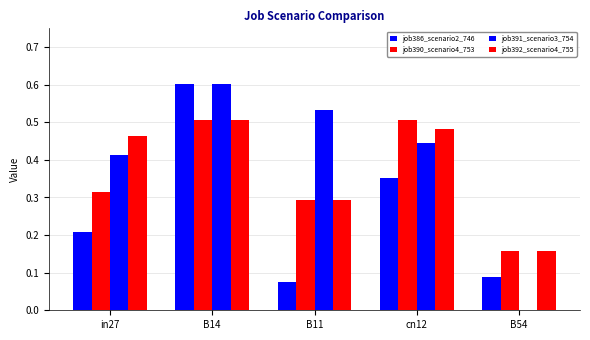

Count the job386_scenario2_746 values in the range 0 to 1.

5